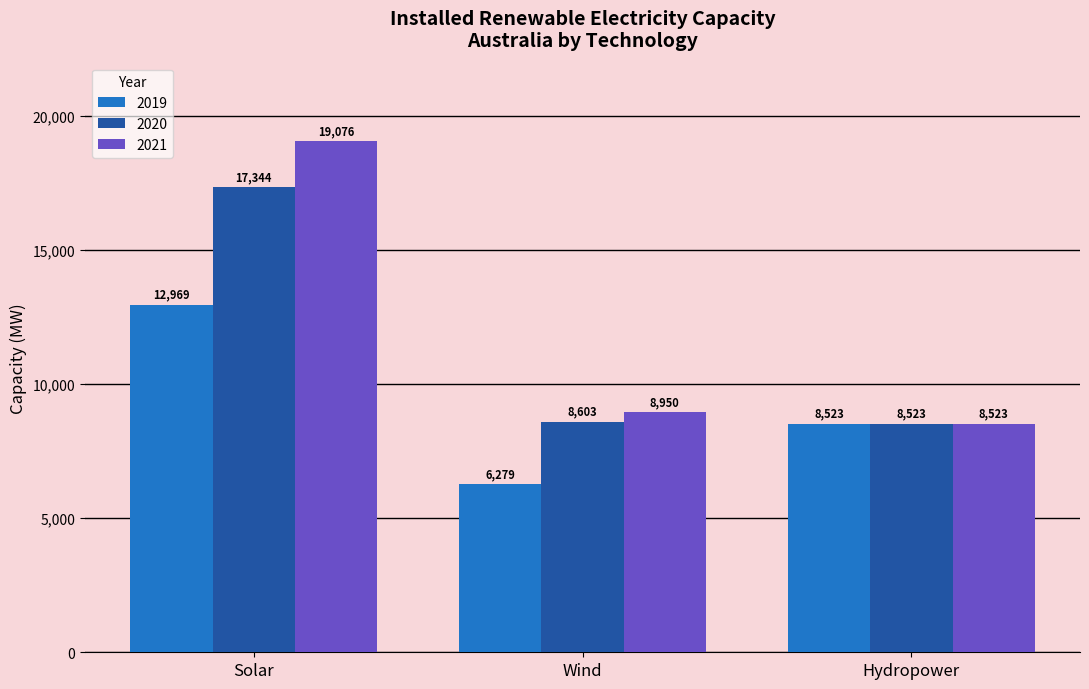

Which series changed the most between Wind and Hydropower?

2019